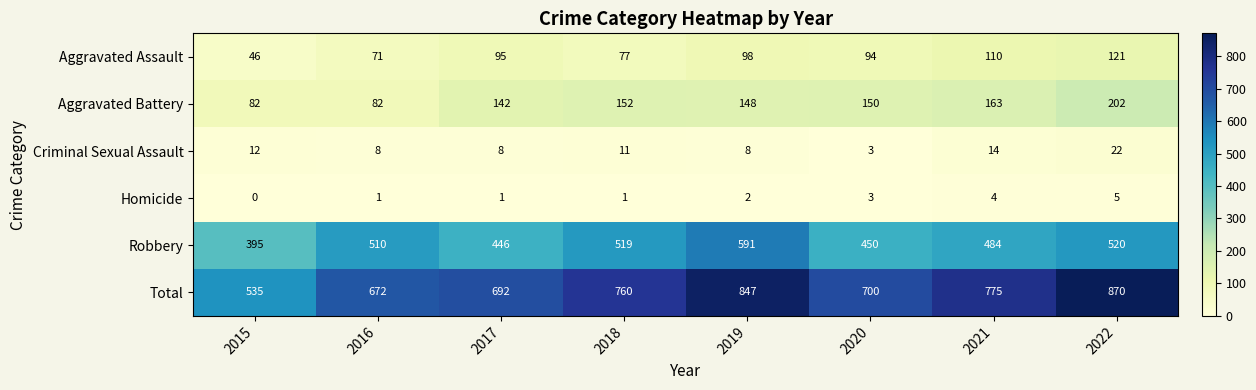

At which label is Total closest to 702?

2020